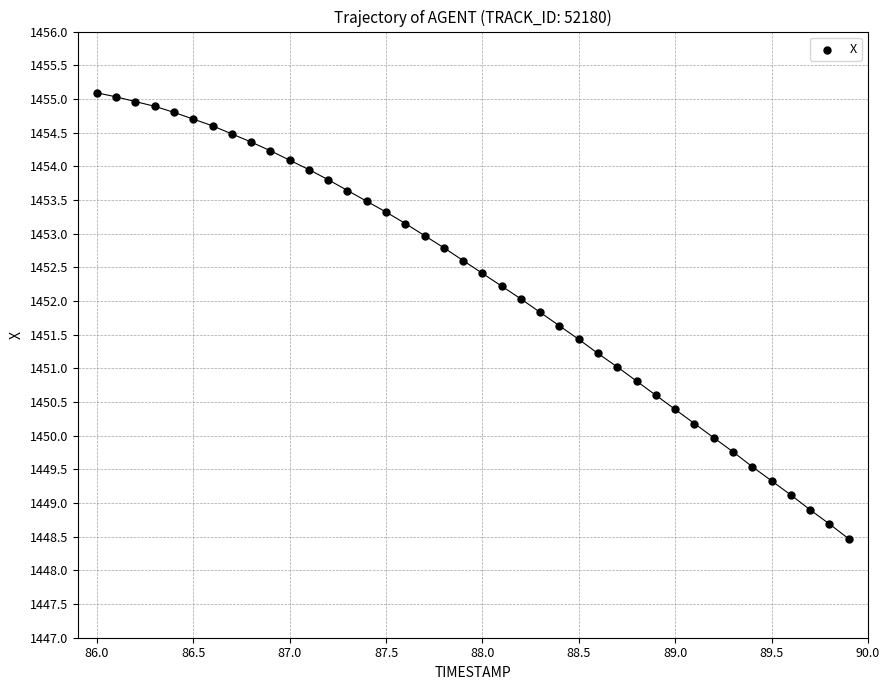

What is the range of X values (max minus min)?

3.9